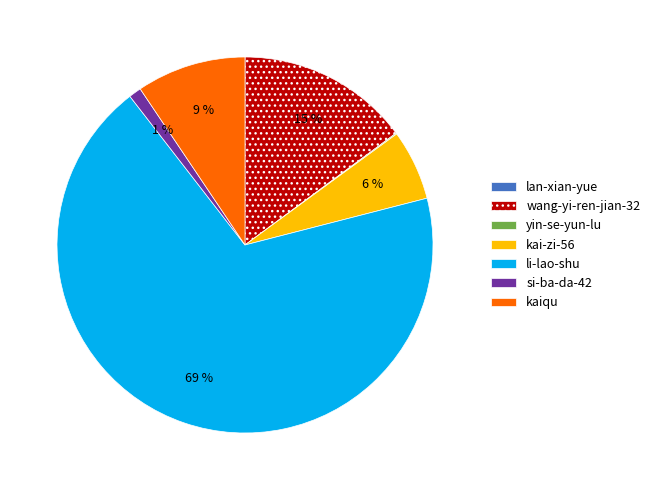

The kai-zi-56 slice represents 1% of the pie. True or false?

False